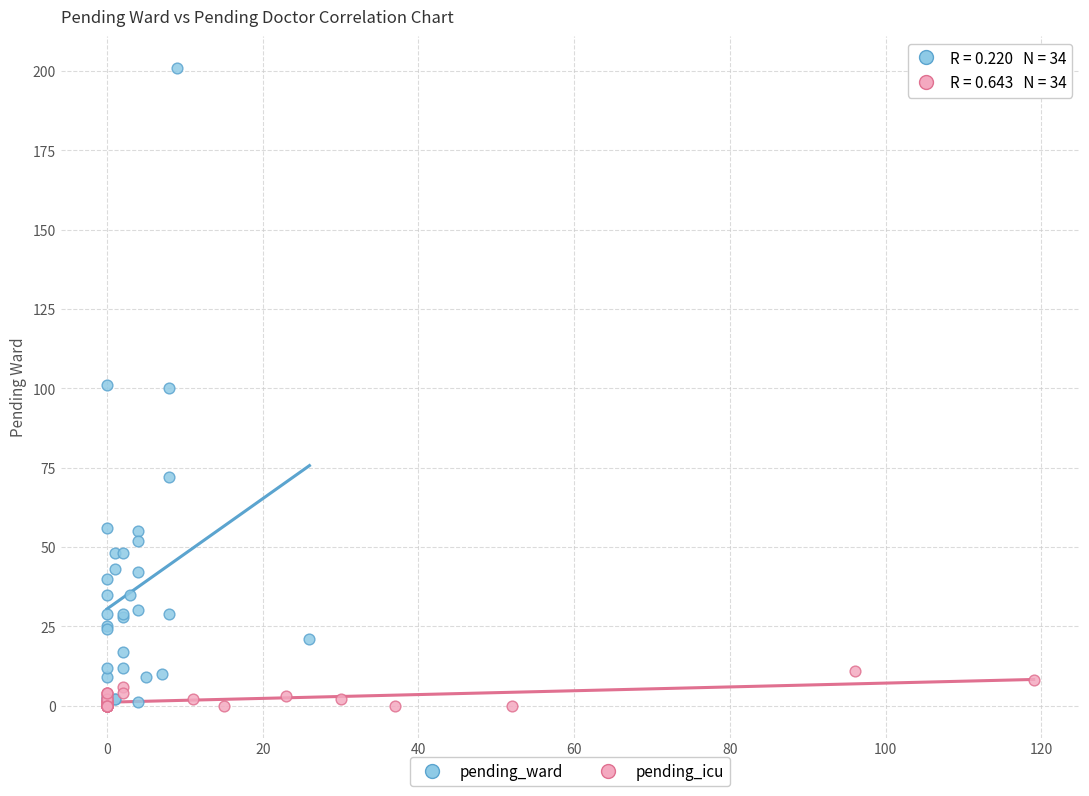

Which series reaches the maximum Y coordinate?

pending_ward